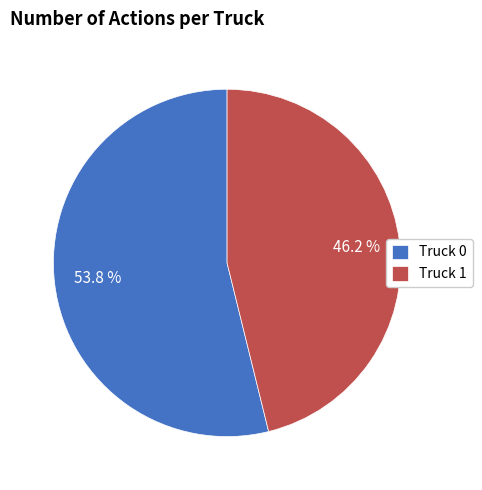

How many slices are in this pie chart?

2